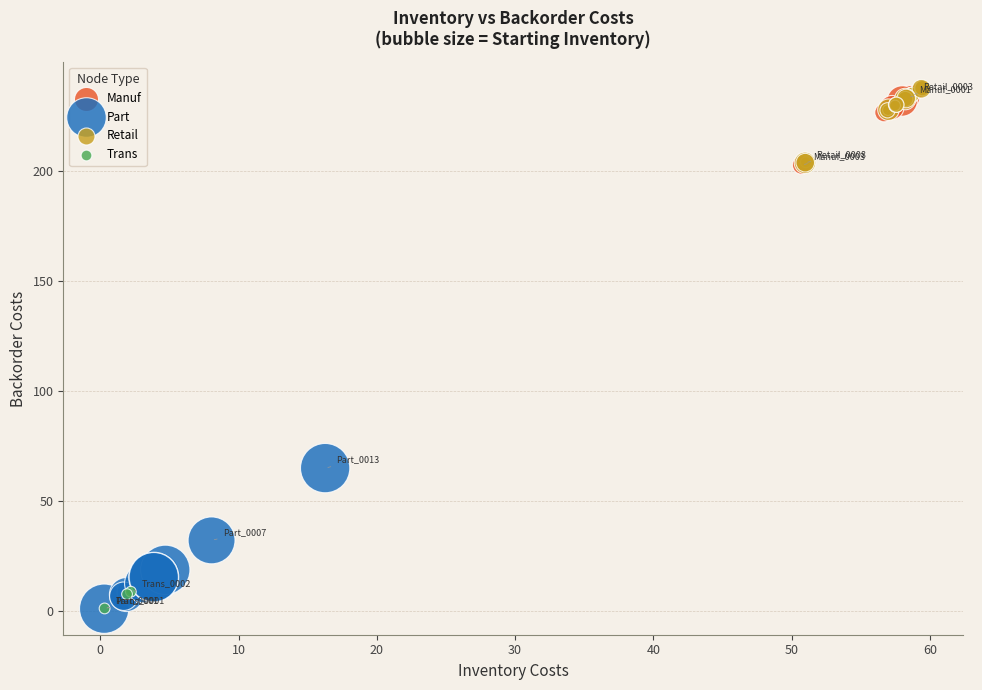

Which series has the widest spread of Y values?

Part